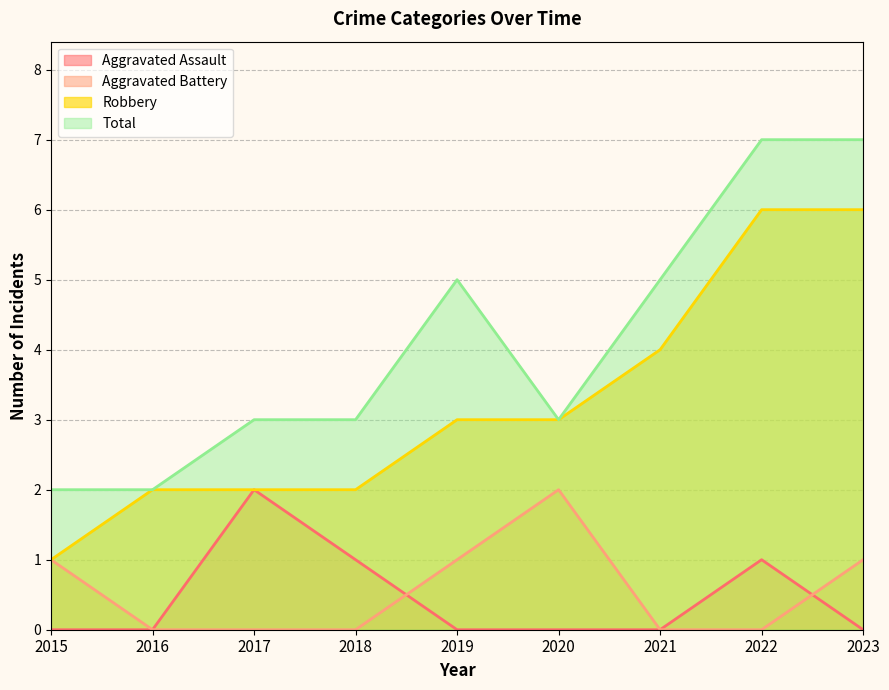

Count the Aggravated Battery values in the range 0 to 1.

8